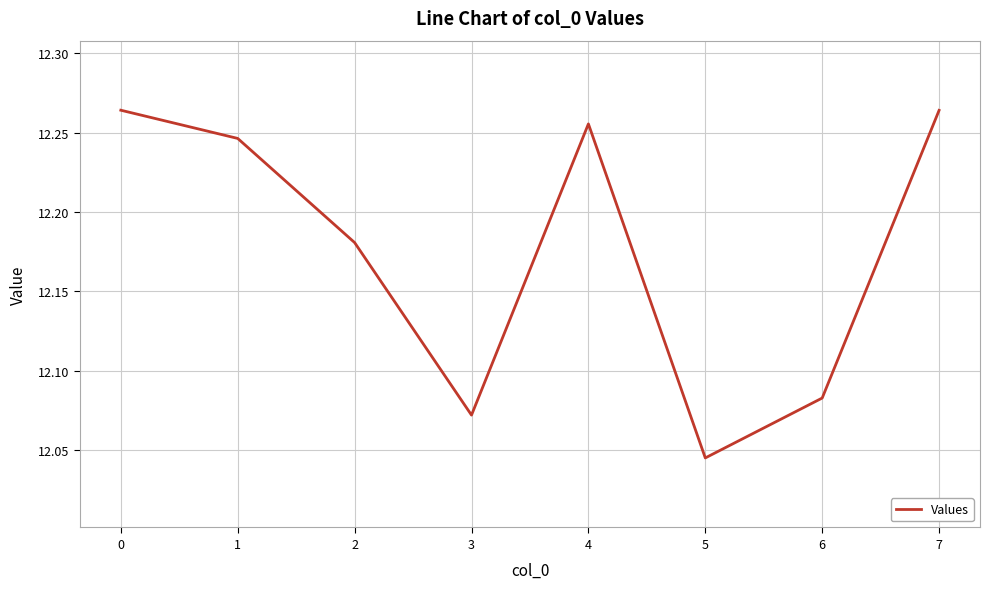

True or false: there are more than 0 points higher than both neighbors.

True